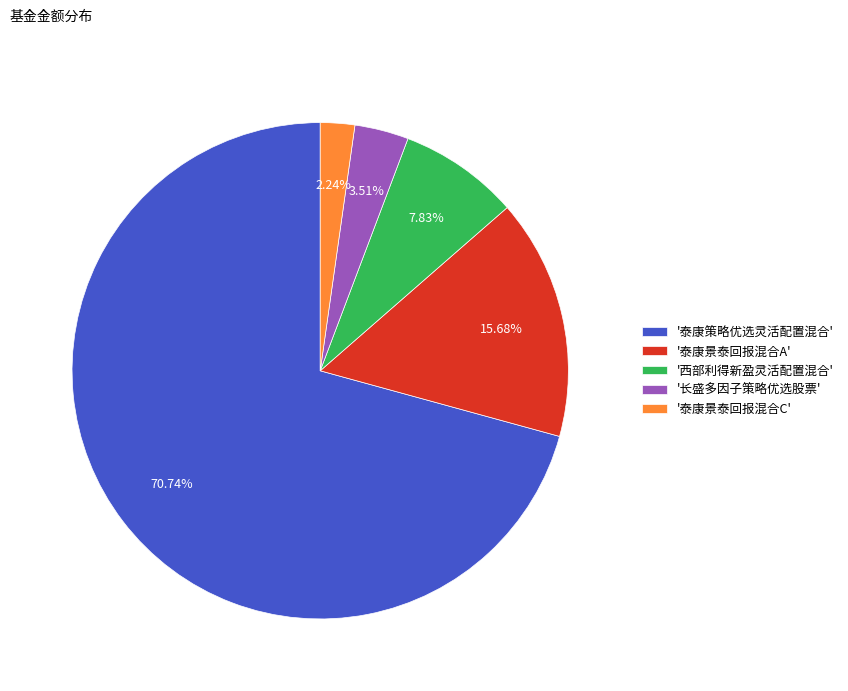

Rank the categories by value from lowest to highest.

'泰康景泰回报混合C', '长盛多因子策略优选股票', '西部利得新盈灵活配置混合', '泰康景泰回报混合A', '泰康策略优选灵活配置混合'